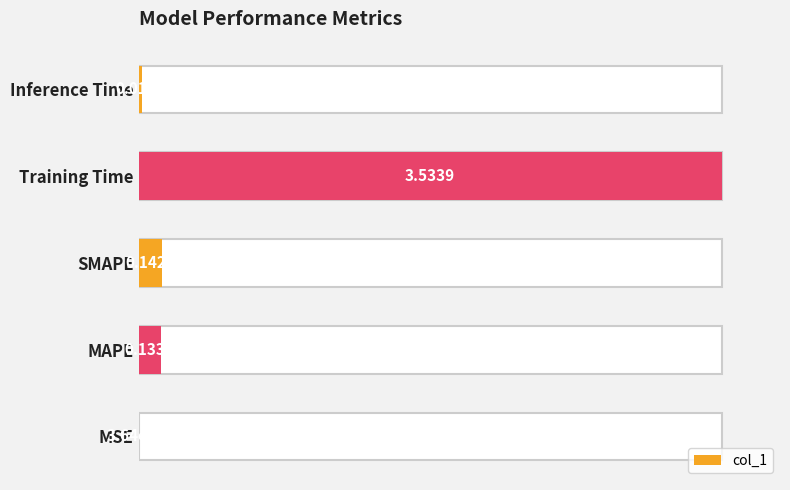

What is the change in value from MSE to Training Time?

+1.0